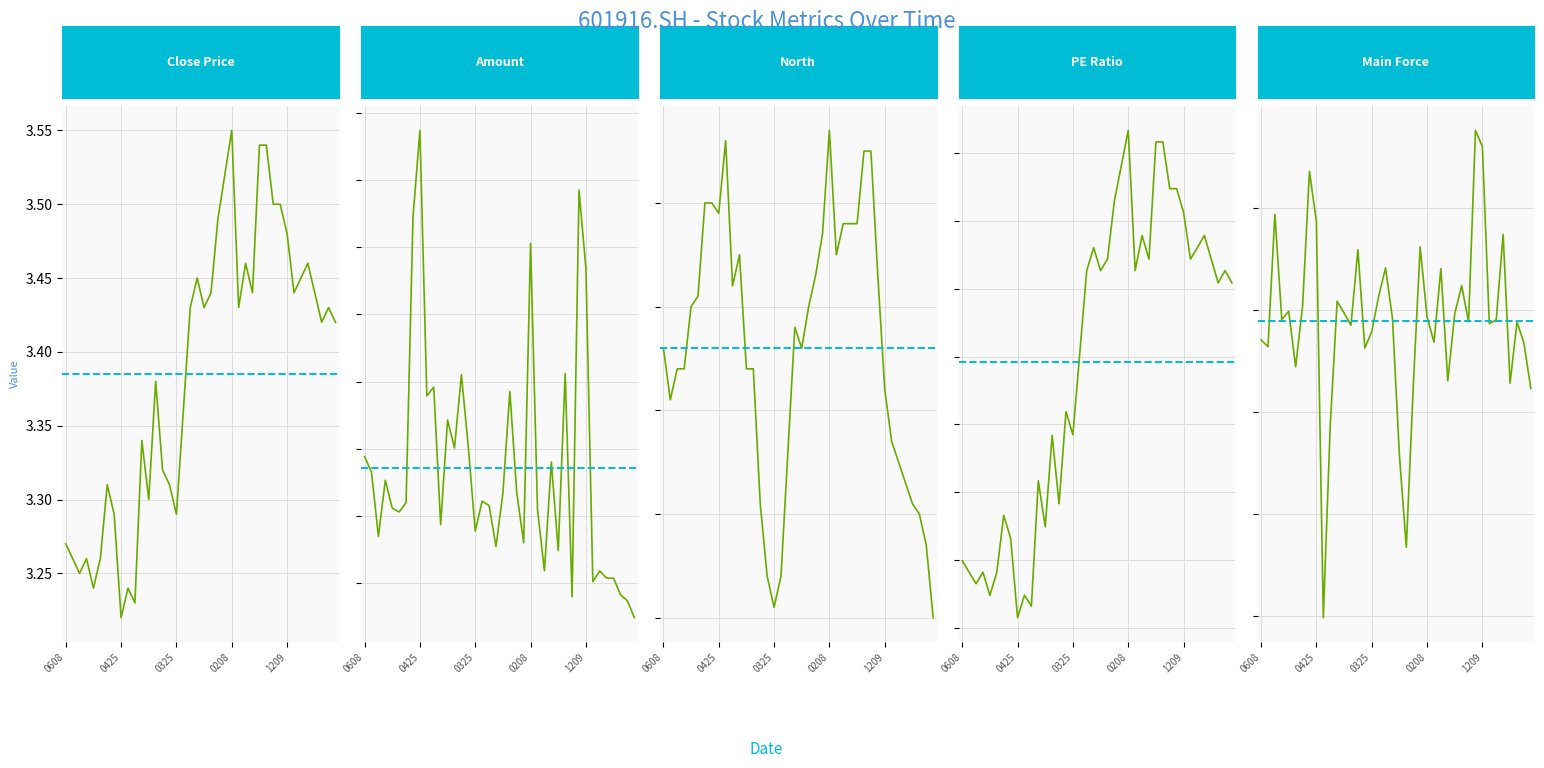

What is the spread (max minus min) of values at 20220328?

10430.5